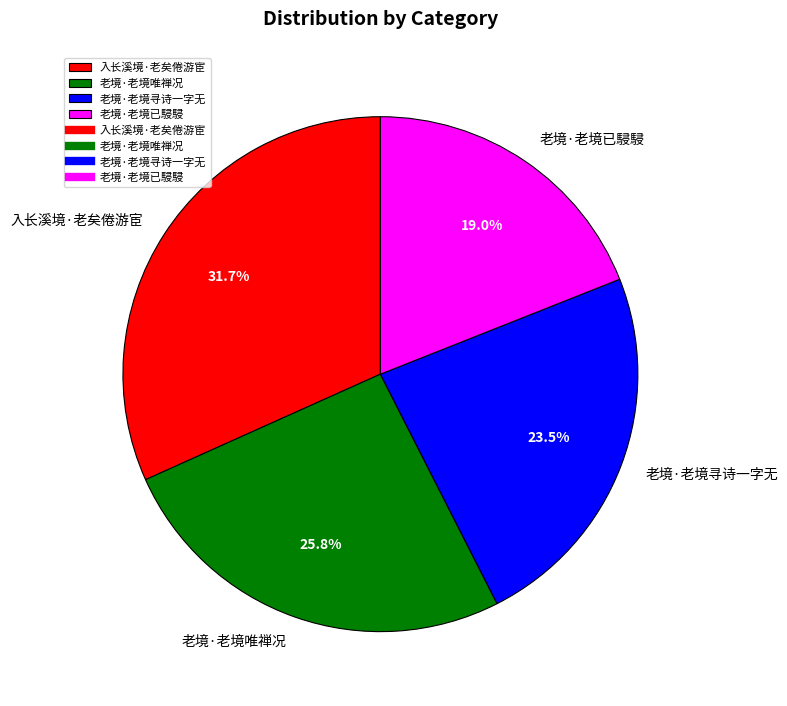

Is there a majority slice in this chart?

No